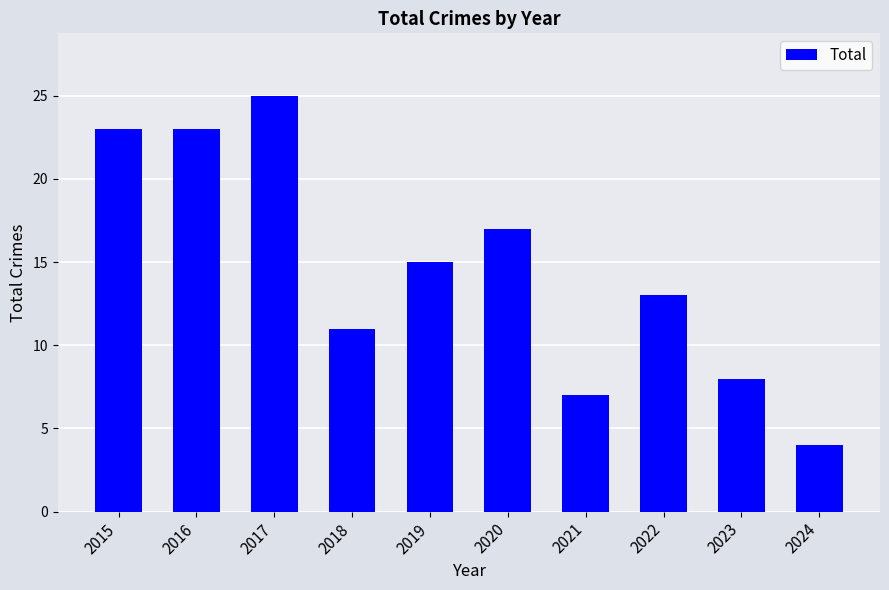

What is the difference between the values at 2015 and 2017?

2